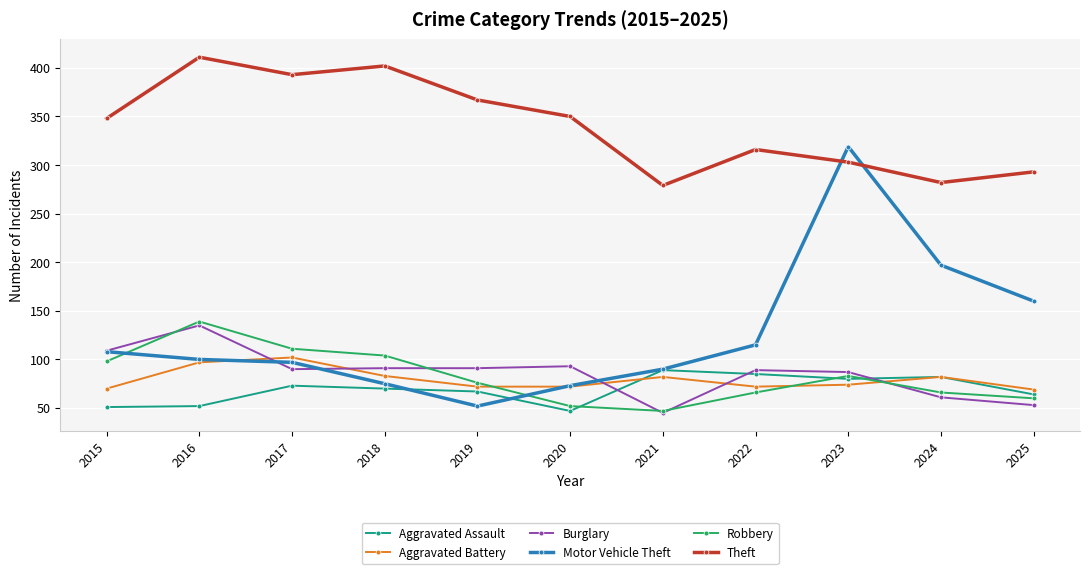

Does the chart have visible grid lines?

Yes